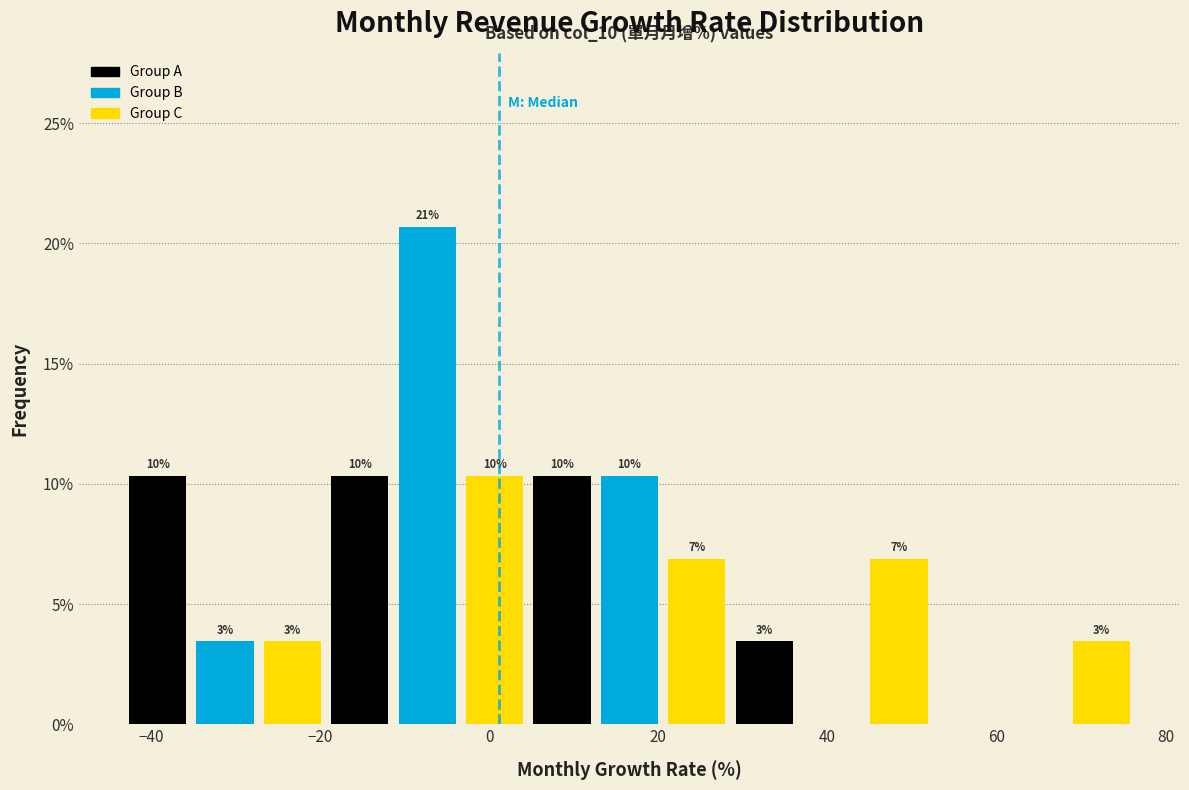

Around what value on the x-axis is the tallest bar? Give the approximate position of its centre, as read against the axis.

-8